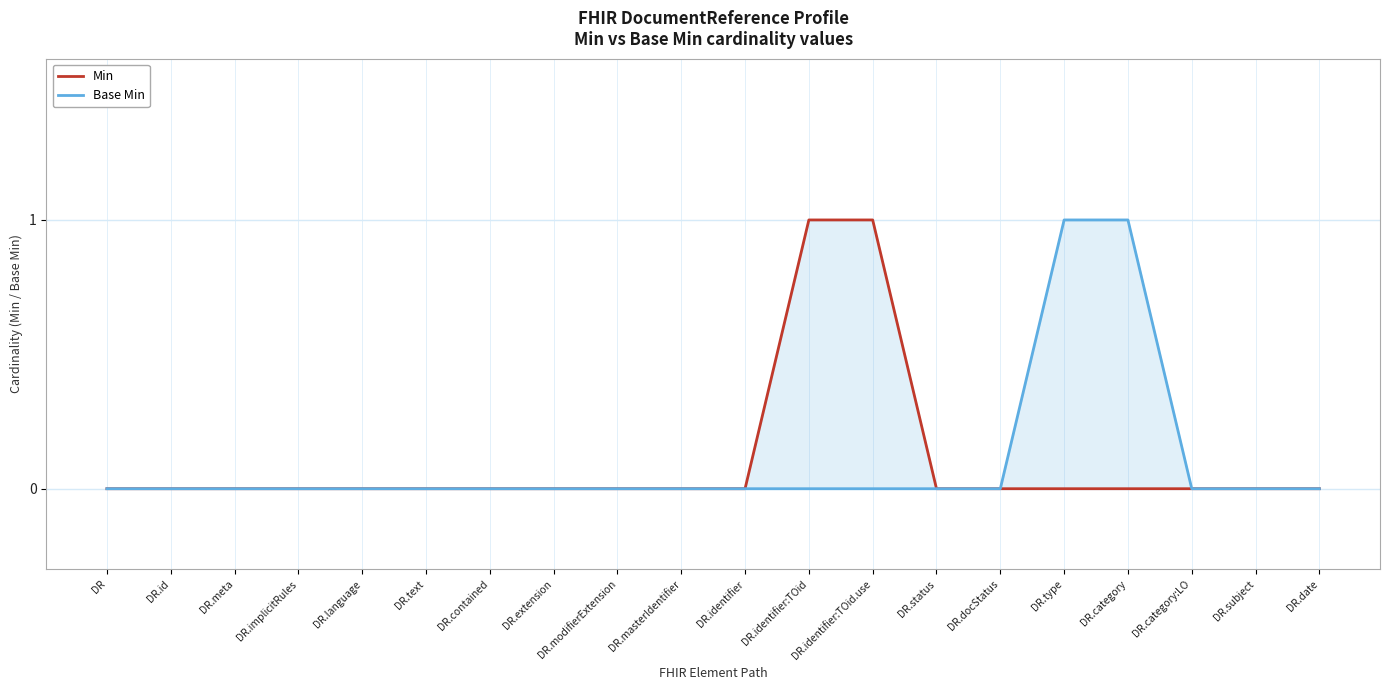

How many values in Base Min are above zero?

2